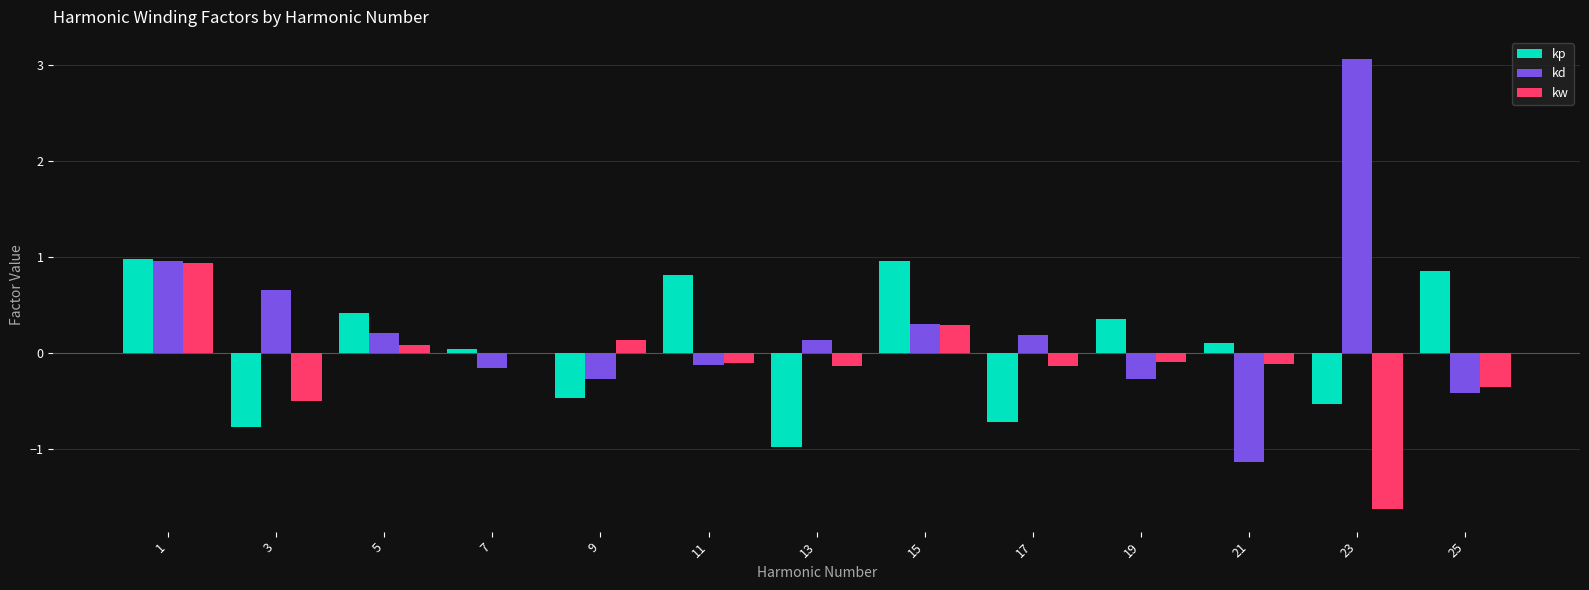

Does the chart contain stacked bars?

No